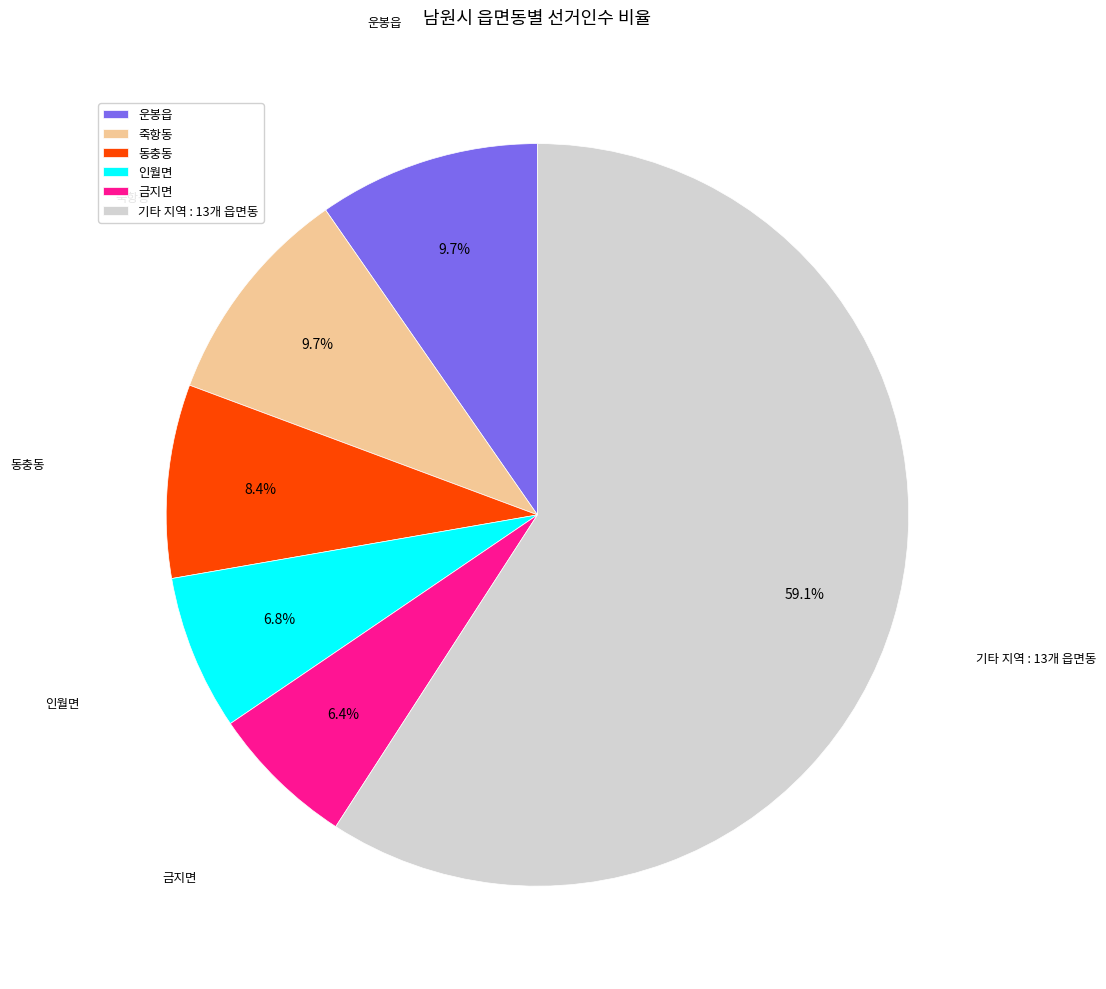

Does 죽항동 represent more than half of the total?

No